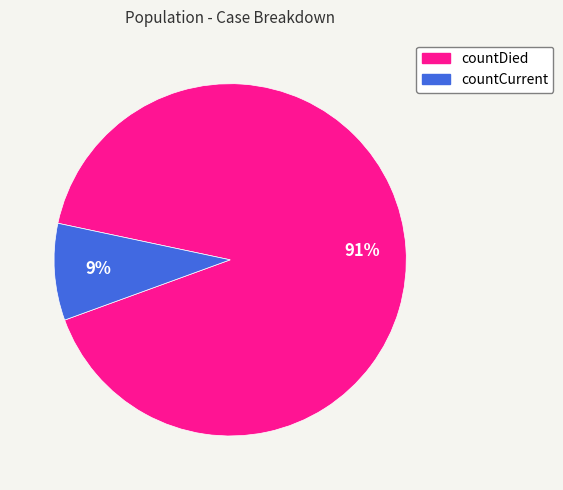

Is there any slice that represents more than half of the pie?

Yes